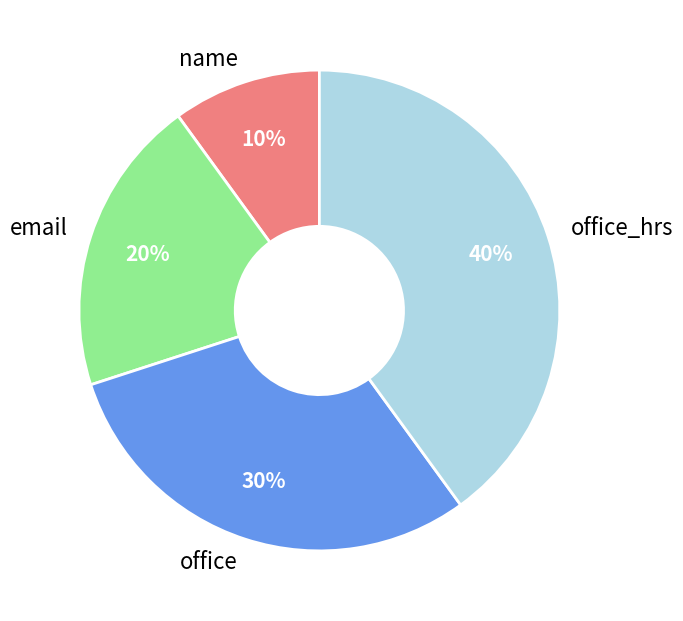

True or false: name accounts for 10% of the total.

True